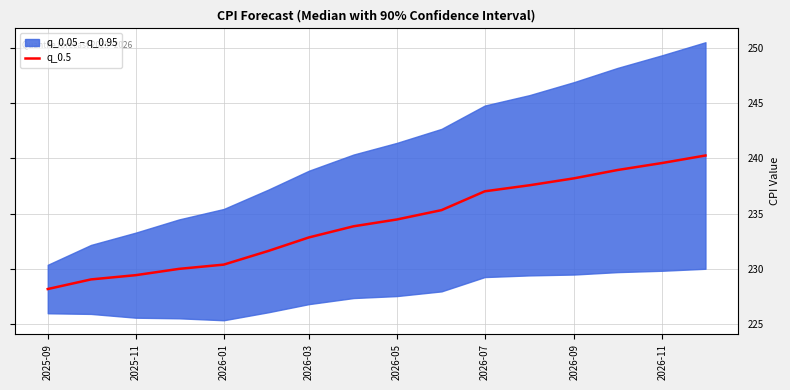

Which label corresponds to the smallest value in the chart?

2025-09